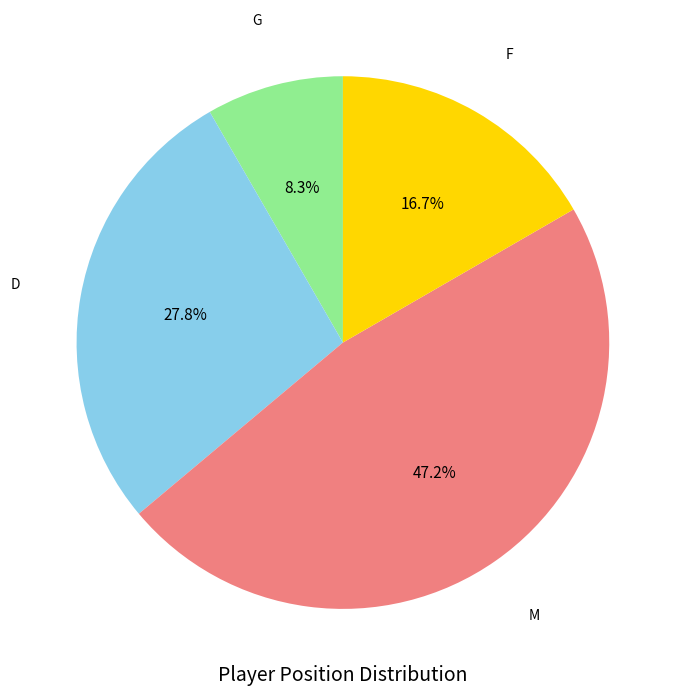

Does any single category account for the majority?

No